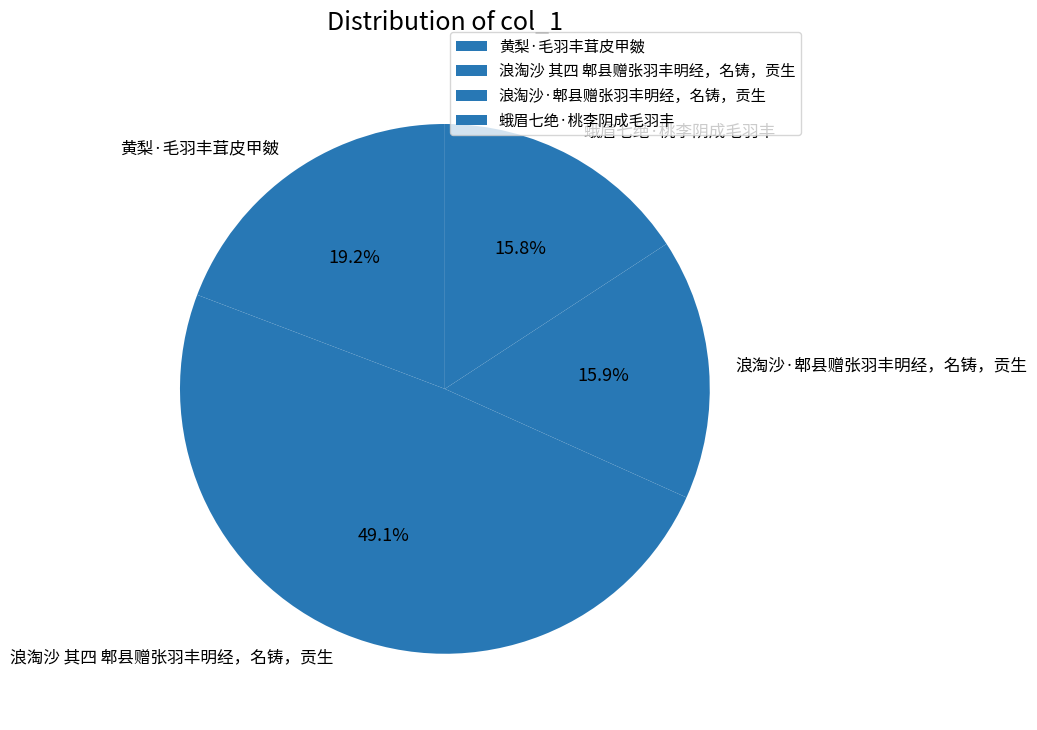

Is 浪淘沙 其四 郫县赠张羽丰明经，名铸，贡生 the majority of the pie?

No